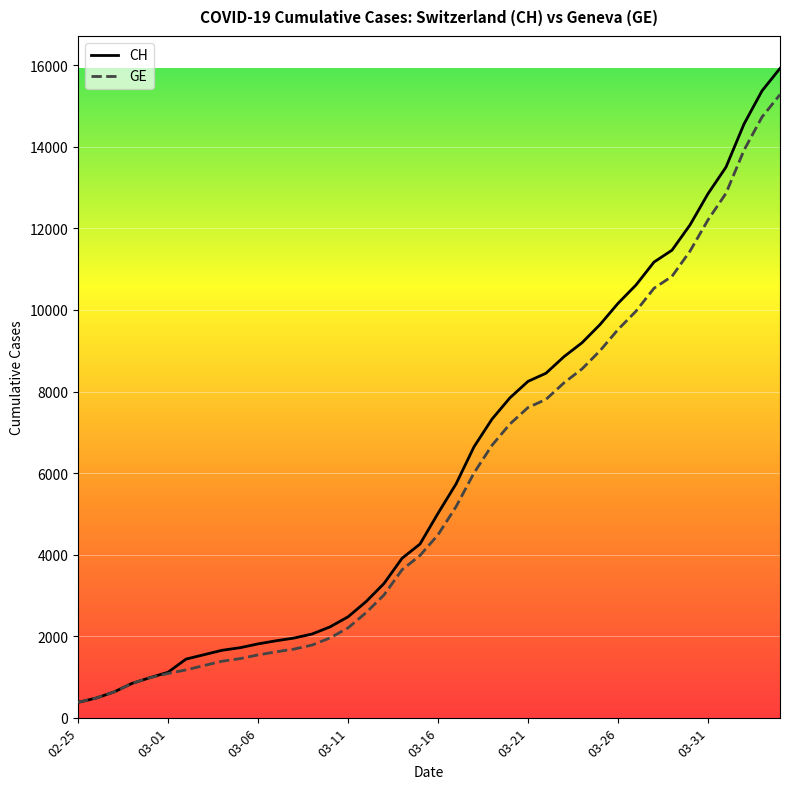

What is the minimum value shown in the chart?

375